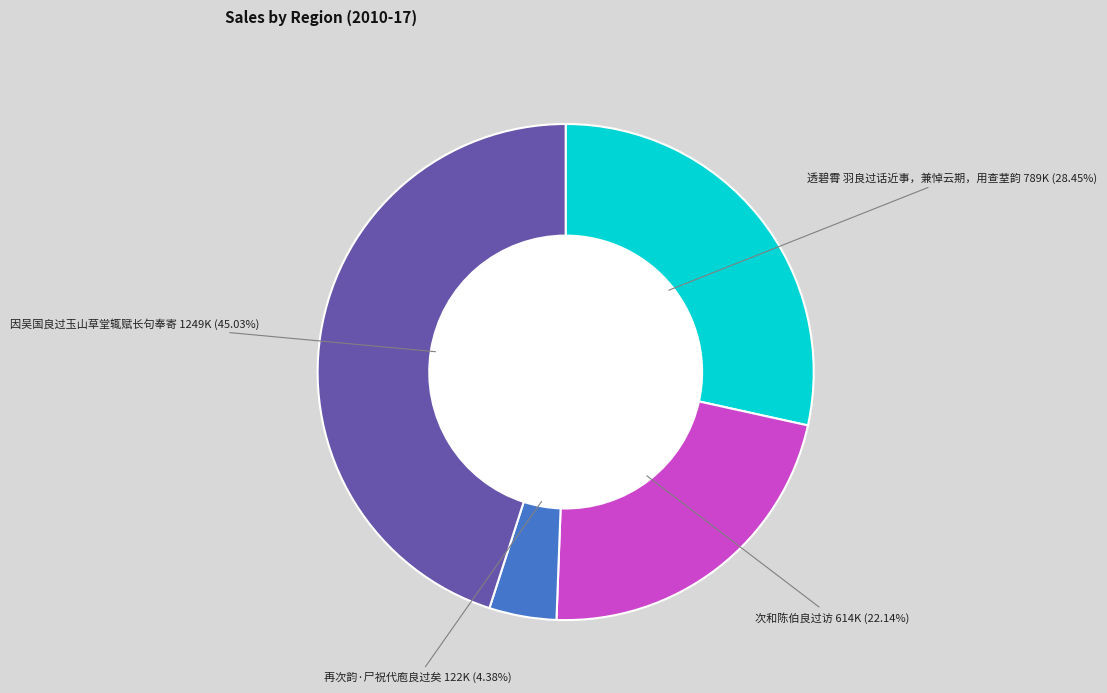

Does any single category account for the majority?

No